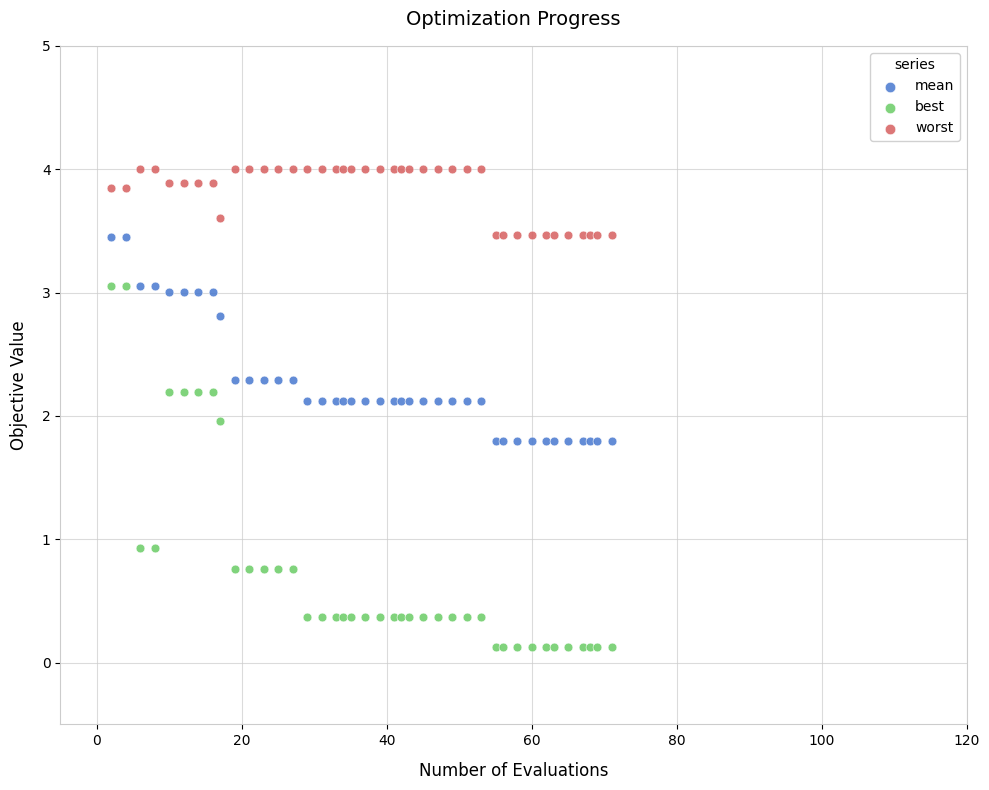

What are all the series names shown in the legend?

mean, best, worst